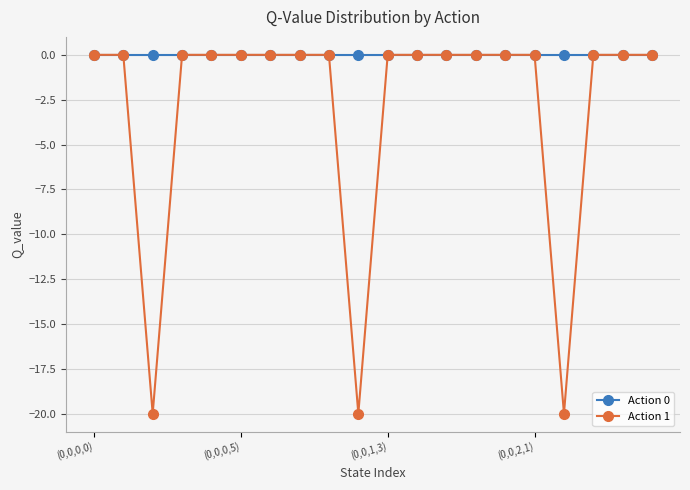

Is this an area chart (filled region under the line)?

No